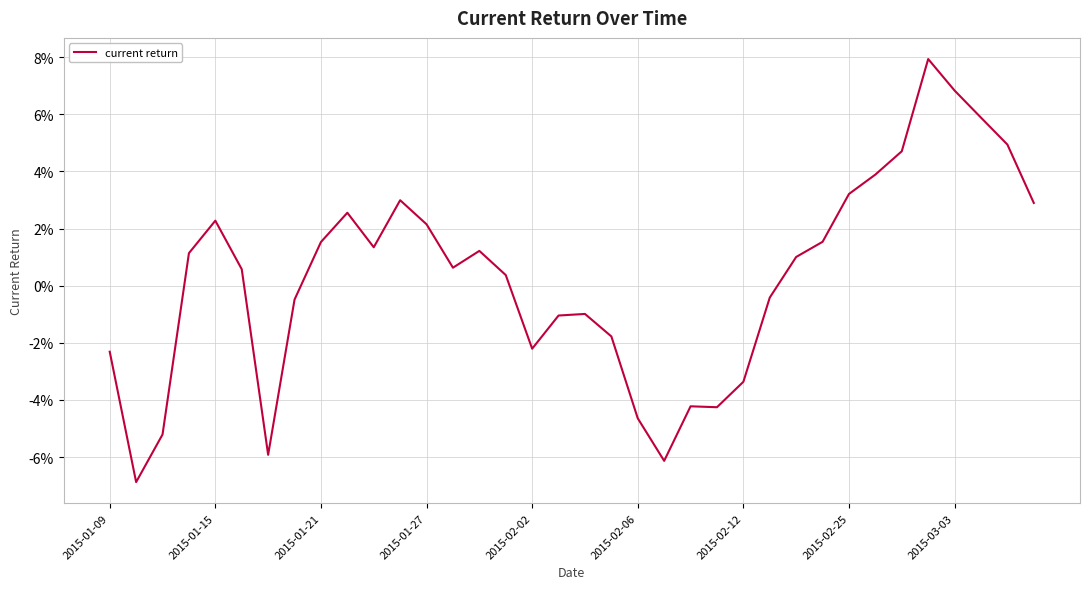

What is the label of the 17th point from the right?

19